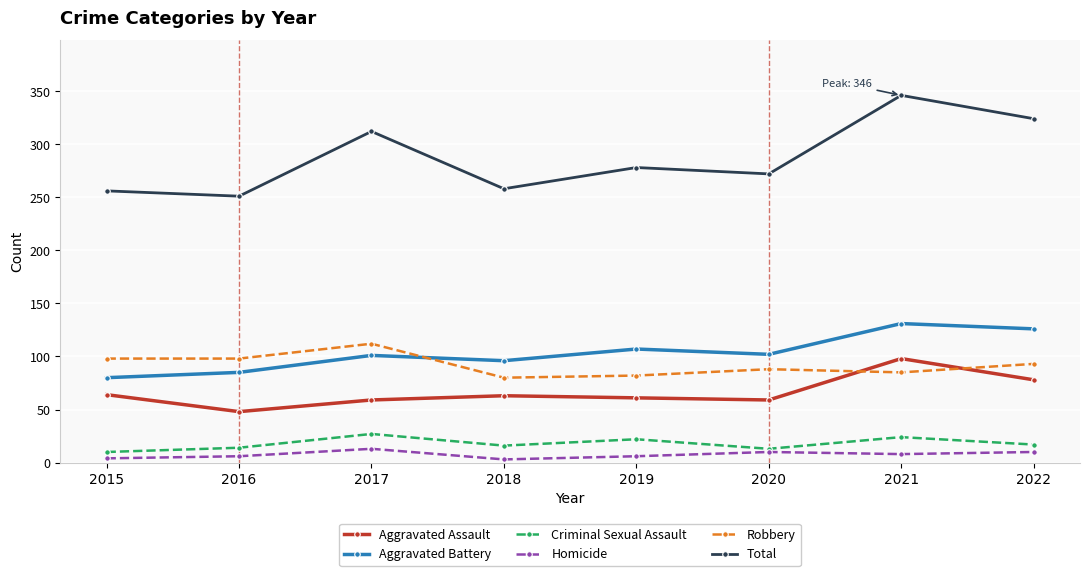

True or false: Aggravated Battery and Homicide cross at least once.

False